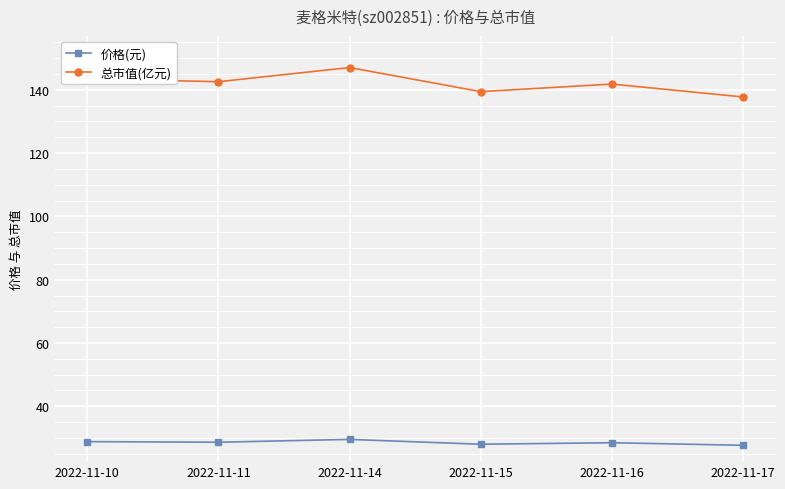

Rank the series by their average value, from lowest to highest.

价格(元), 总市值(亿元)